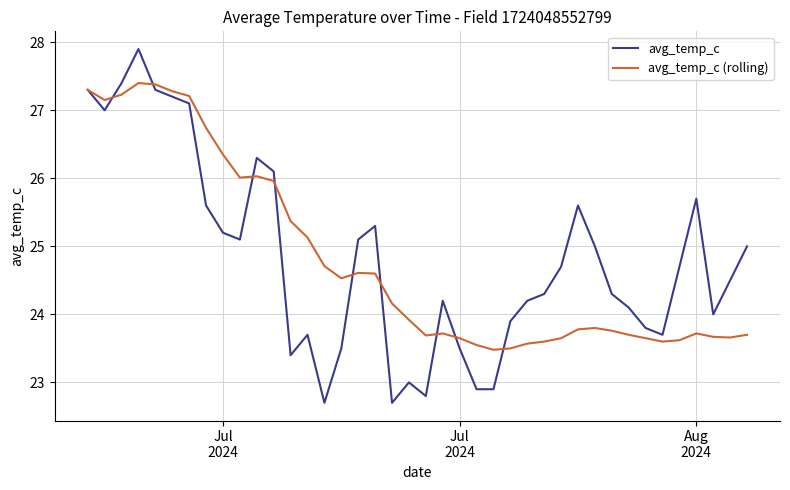

What is the lowest value of the avg_temp_c series?

22.7